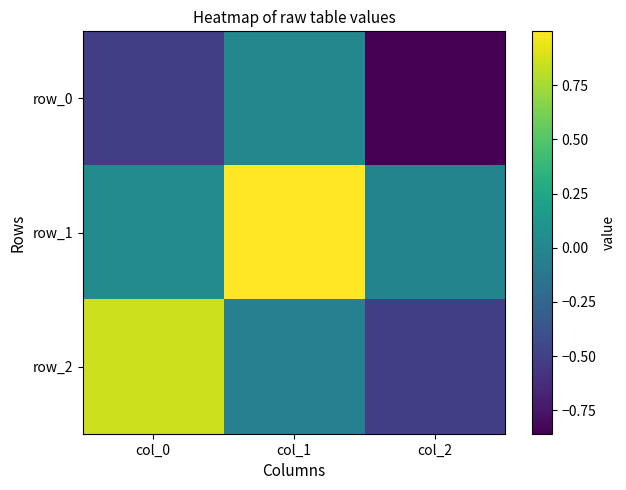

At which category is the sum across all series the highest?

col_1